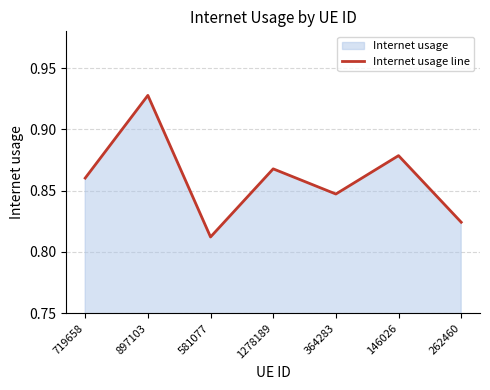

Rank the categories by value from lowest to highest.

581077, 262460, 364283, 719658, 1278189, 146026, 897103